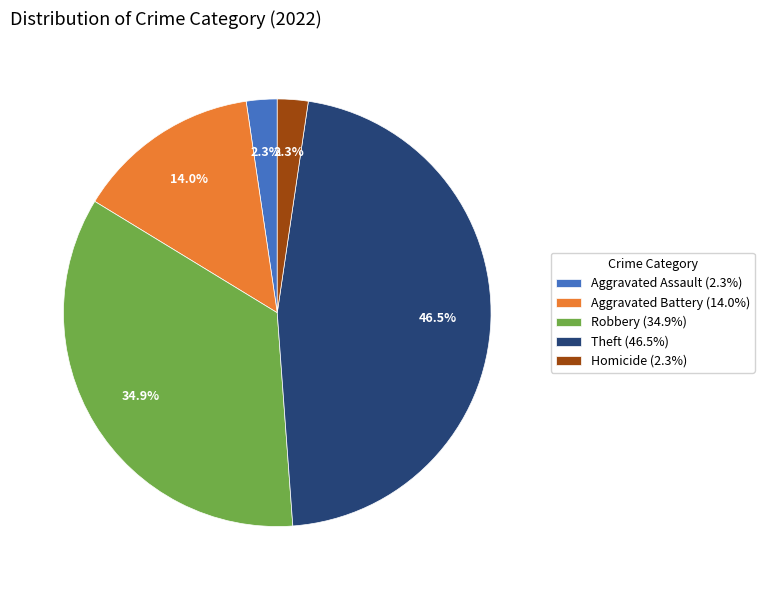

Does Aggravated Battery (14.0%) account for over 50% of the chart?

No